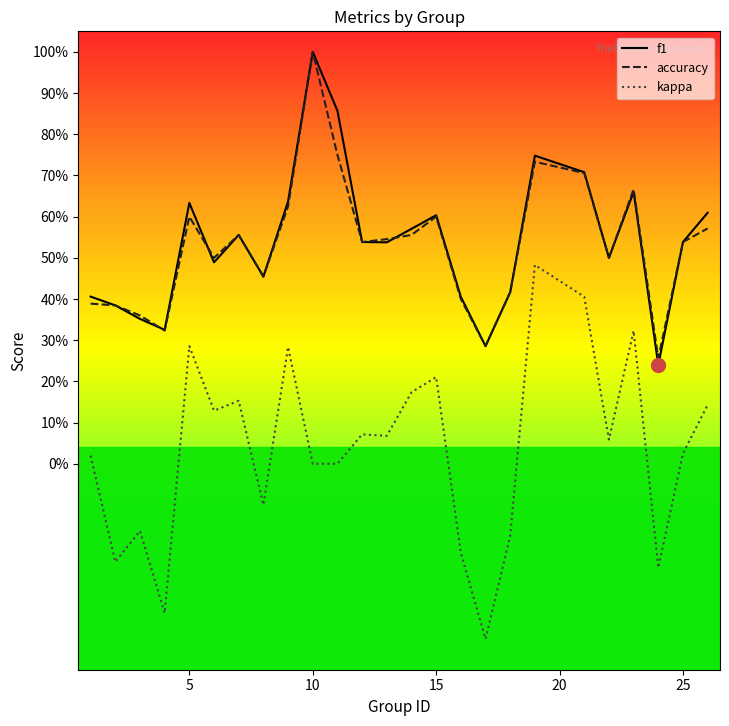

How many values in kappa are above zero?

15